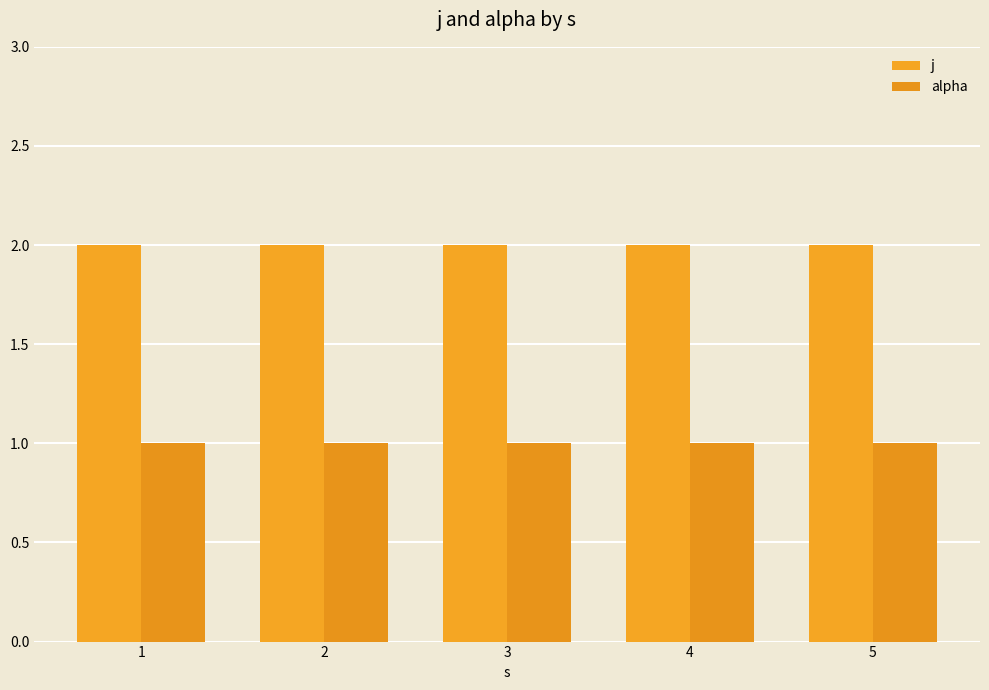

Reading right to left, list all the values displayed in this chart.

j: 5=2	4=2	3=2	2=2	1=2
alpha: 5=1	4=1	3=1	2=1	1=1